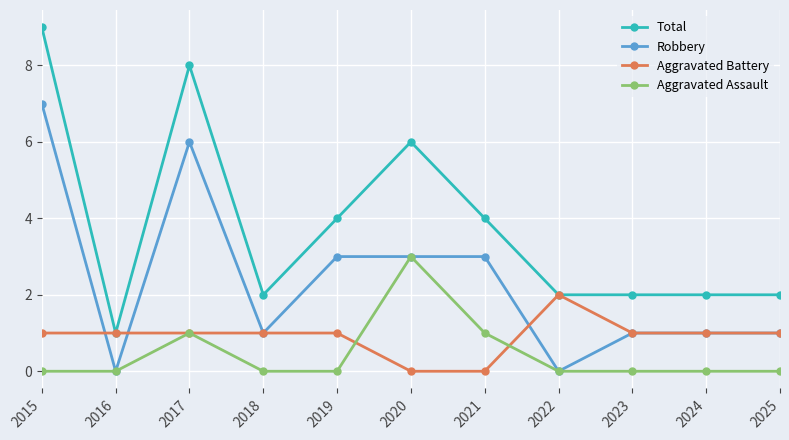

What are all the series names shown in the legend?

Total, Robbery, Aggravated Battery, Aggravated Assault